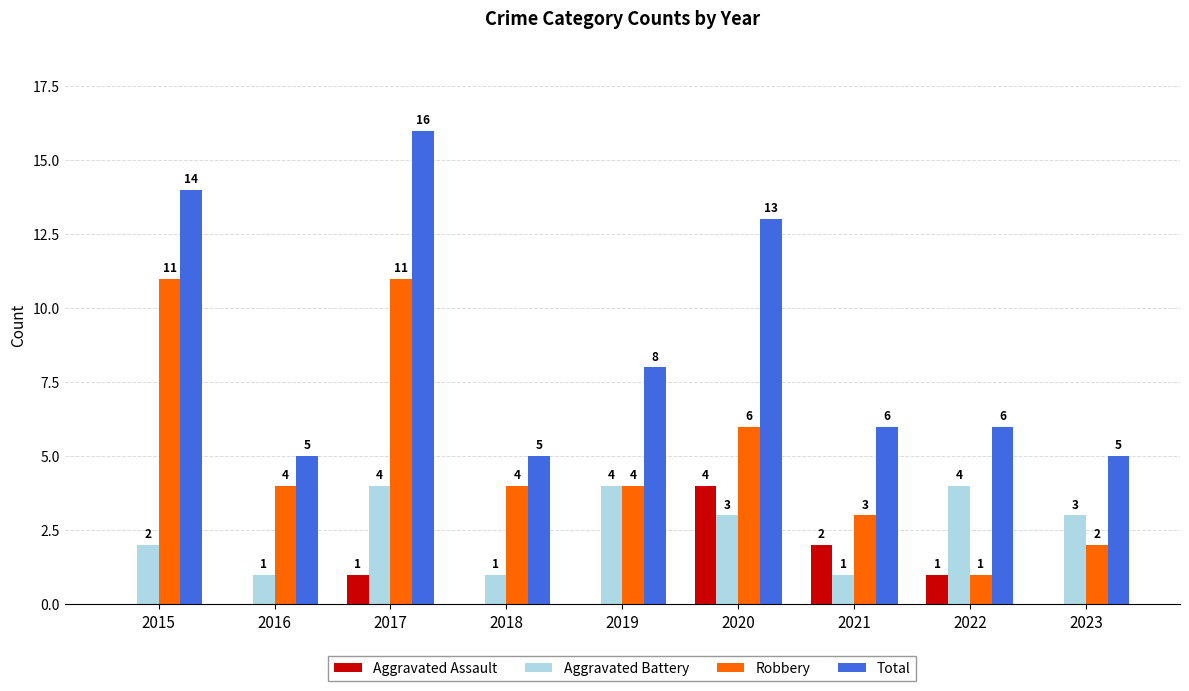

Reading left to right, list all the values displayed in this chart.

Aggravated Assault: 0	0	1	0	0	4	2	1	0
Aggravated Battery: 2	1	4	1	4	3	1	4	3
Robbery: 11	4	11	4	4	6	3	1	2
Total: 14	5	16	5	8	13	6	6	5